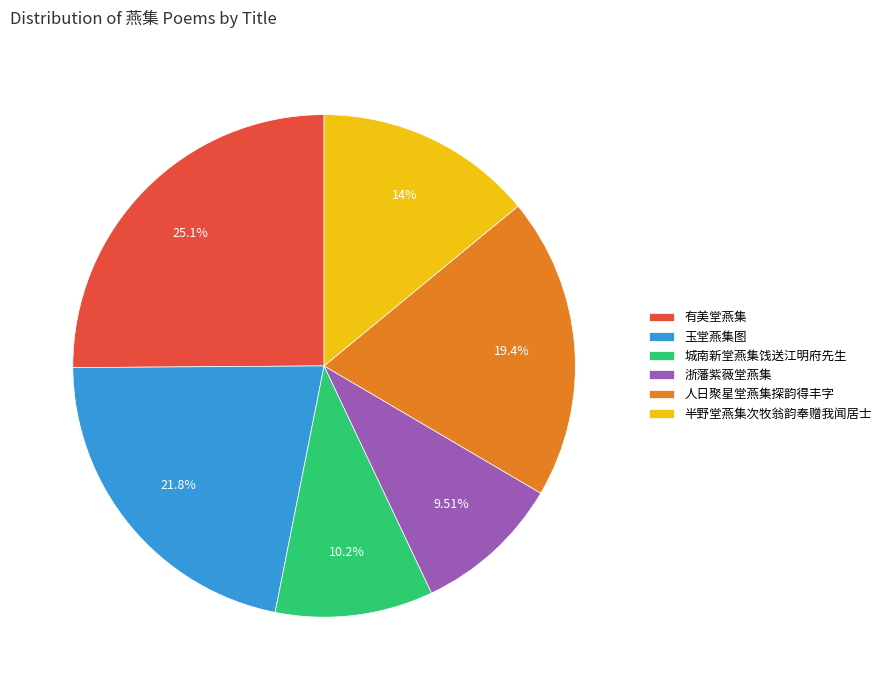

What percentage is NOT represented by 人日聚星堂燕集探韵得丰字?

80.6%